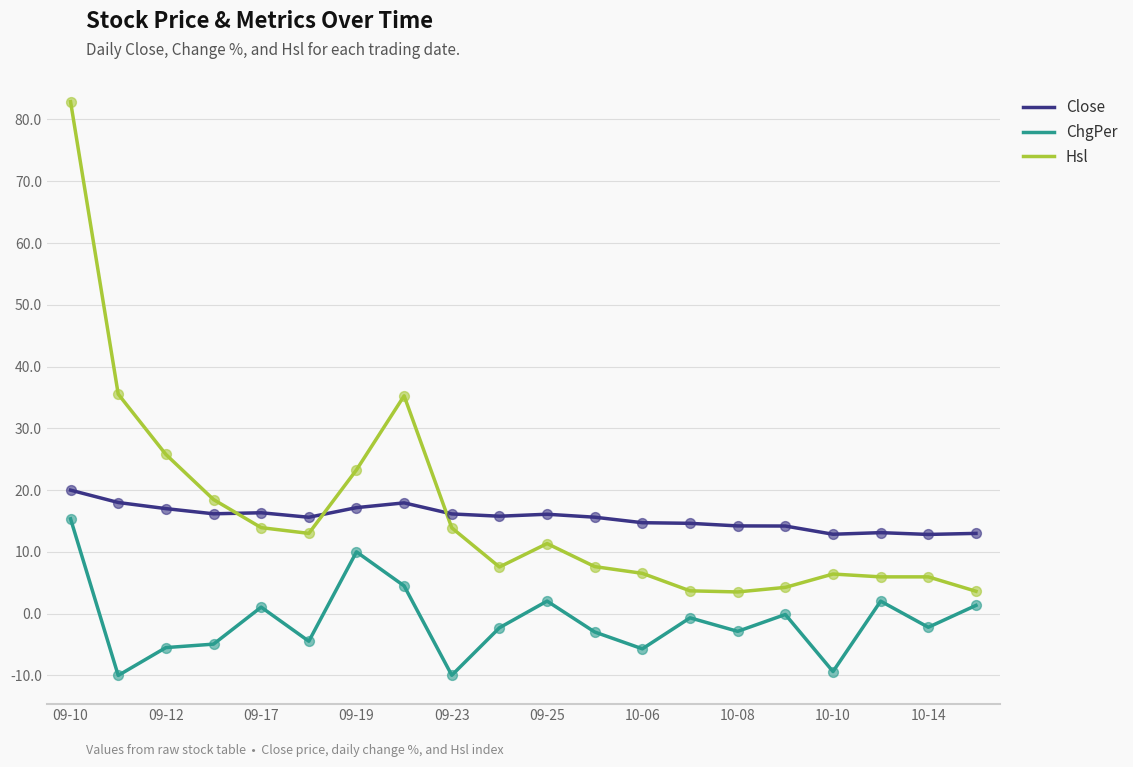

Which series has the widest spread of values?

Hsl